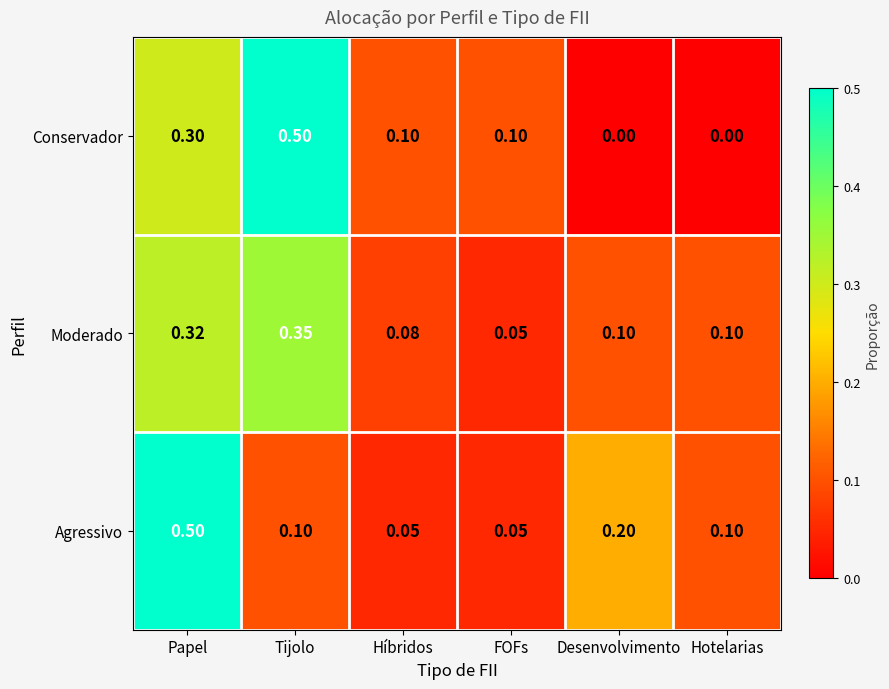

Which series has the widest spread of values?

Conservador